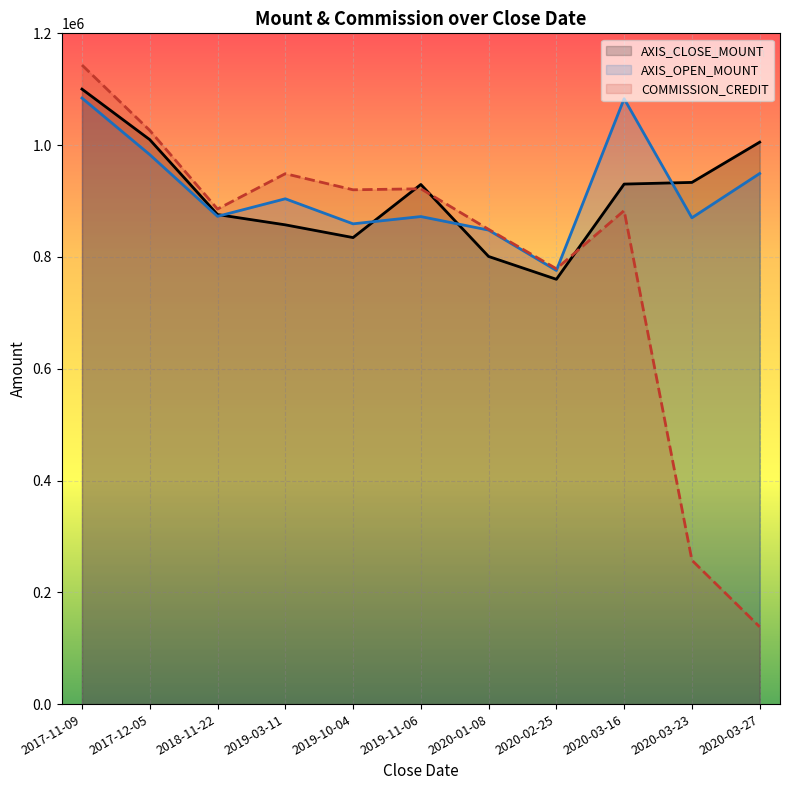

What is the lowest value of the AXIS_CLOSE_MOUNT series?

760000